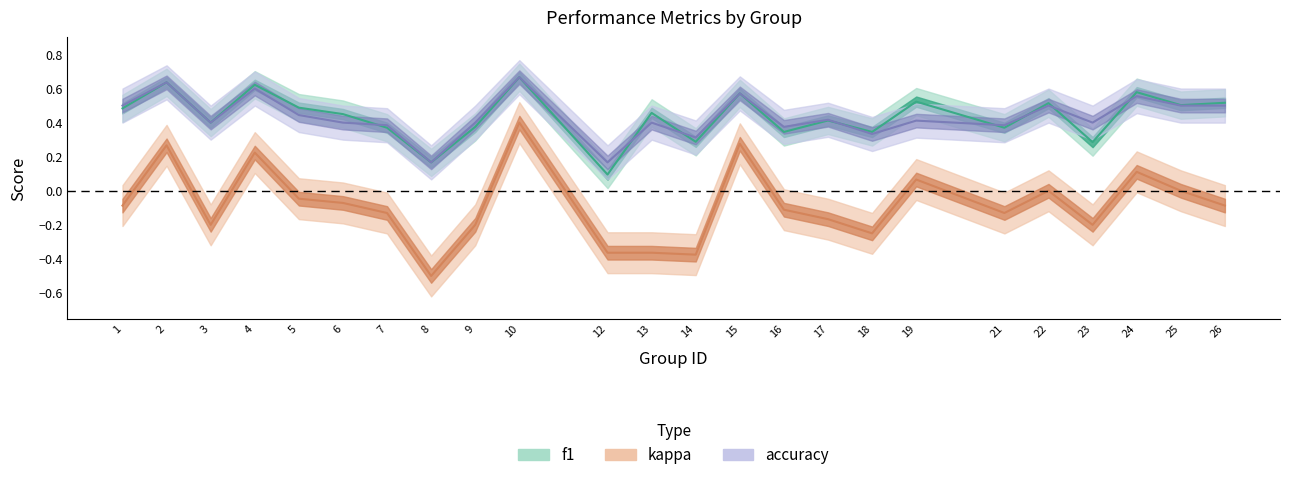

What is the sum of all kappa values?

-1.9